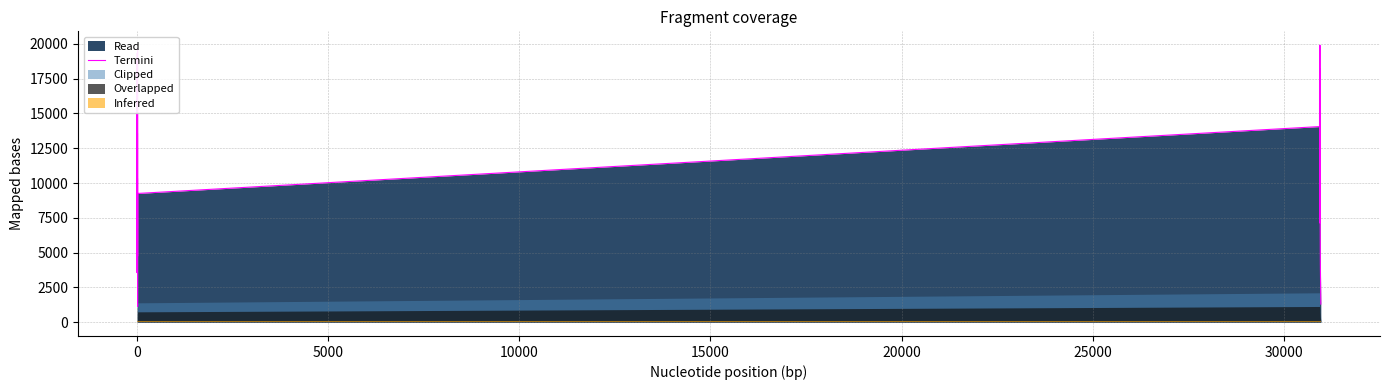

What is the value of the 4th point from the left?

19331